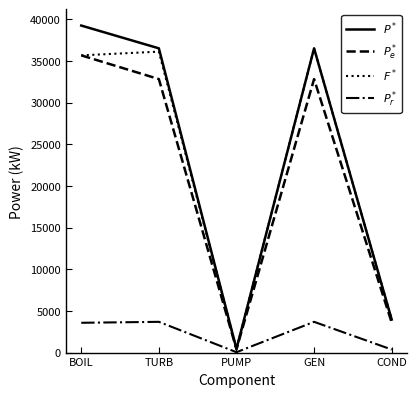

What is the minimum value for $P_e^*$?

402.5